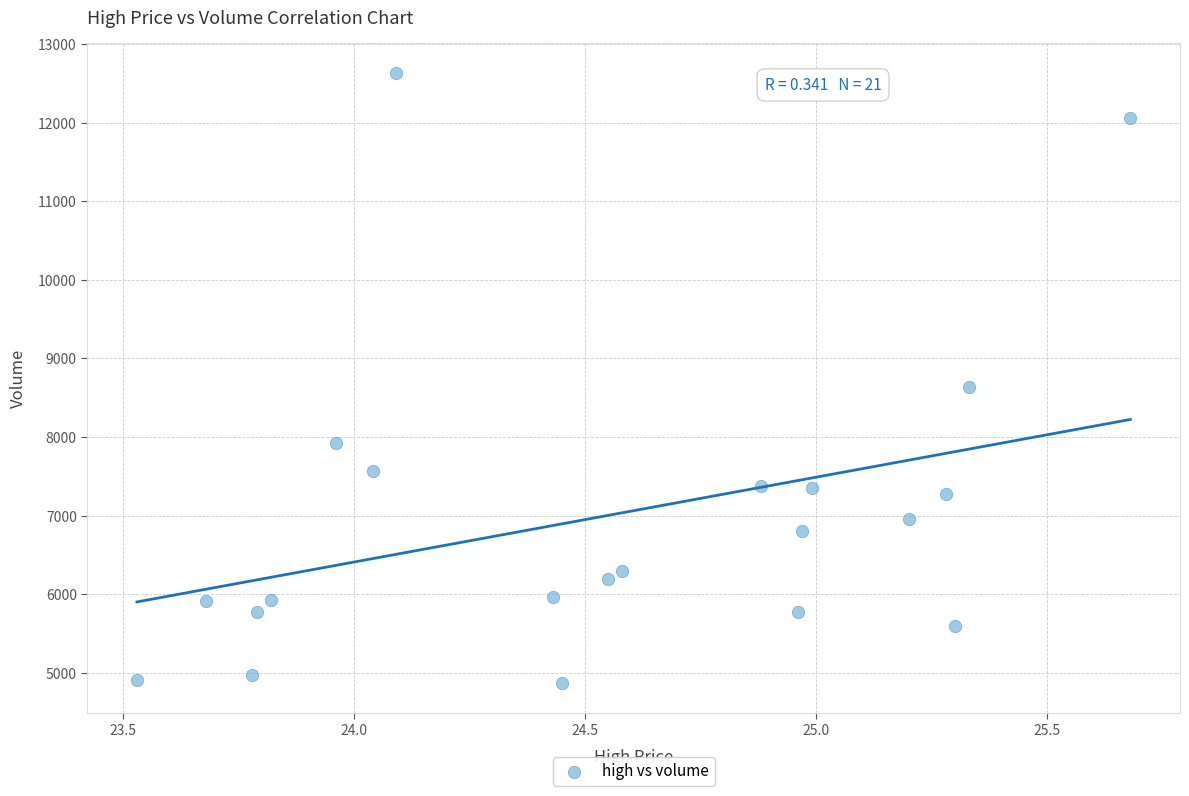

What Y value in the scatter plot is closest to 8748?

8640.6